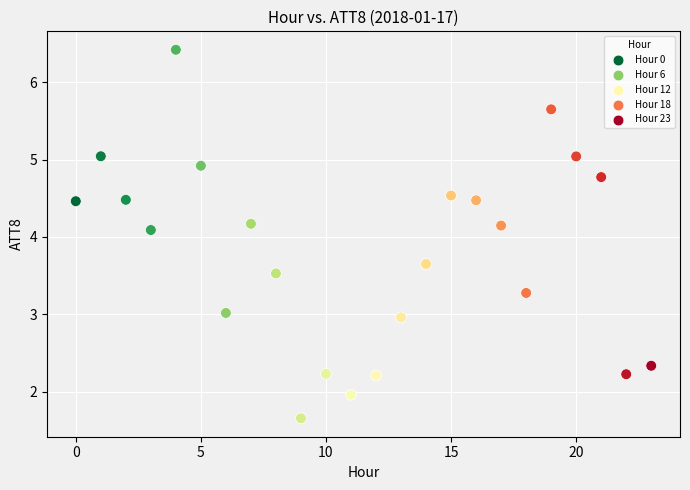

What Y value in the scatter plot is closest to 4?

4.1